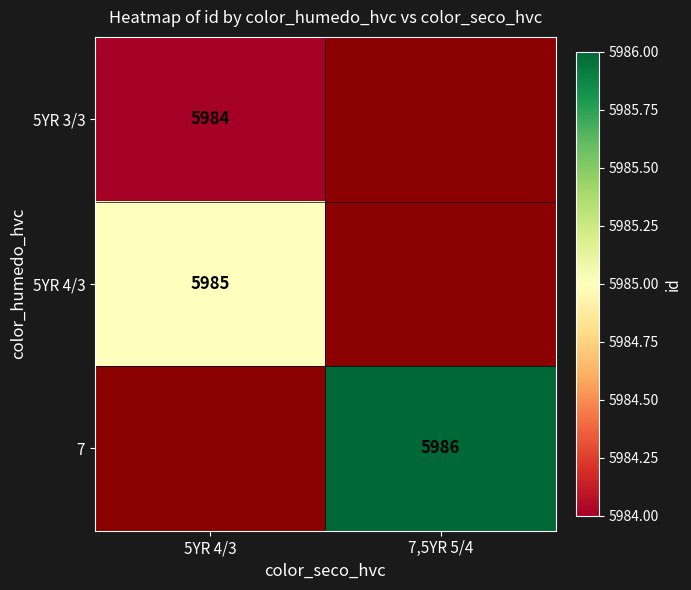

Is the value of 5YR 3/3 at 5YR 4/3 greater than the value of 5YR 4/3 at 5YR 4/3?

No